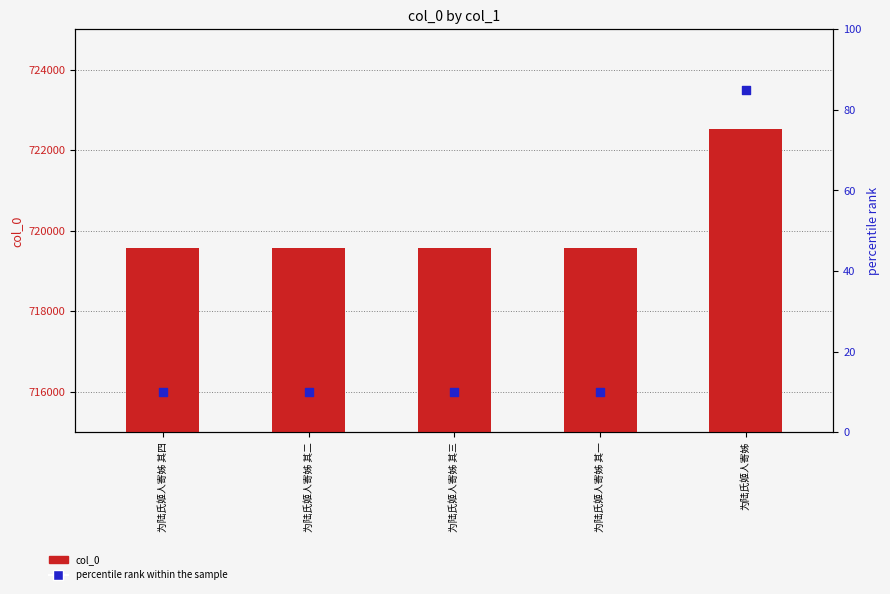

Is the value of col_0 at 为陆氏姬人寄姊 其二 greater than the value of percentile rank within the sample at 为陆氏姬人寄姊 其一?

Yes